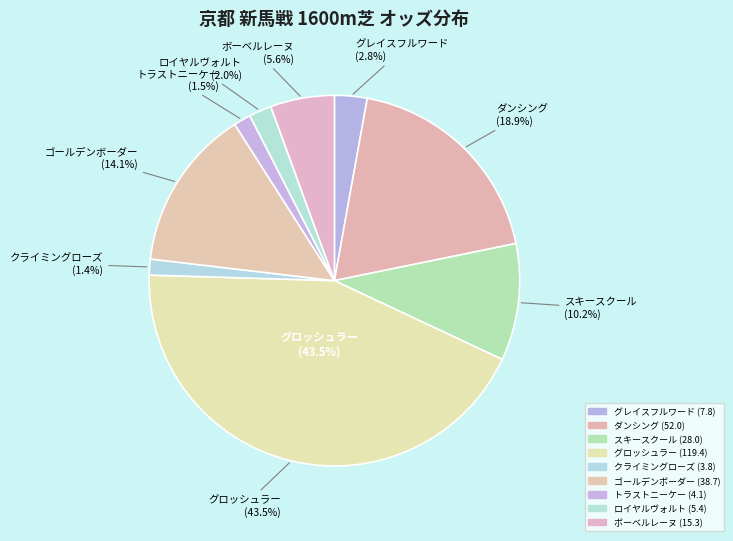

Which category has the smallest portion of the pie?

クライミングローズ